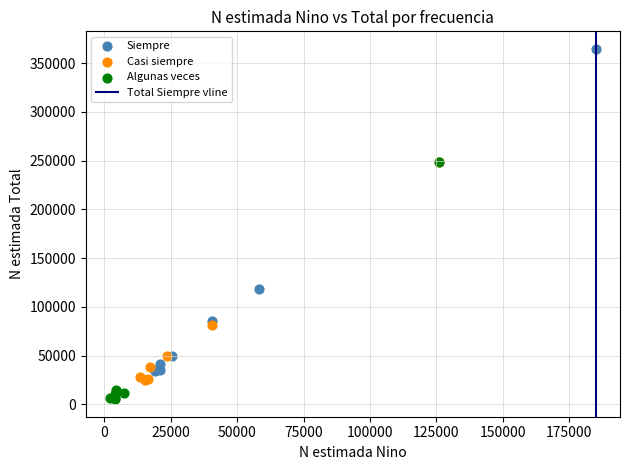

Which series contains the lowest Y value?

Algunas veces